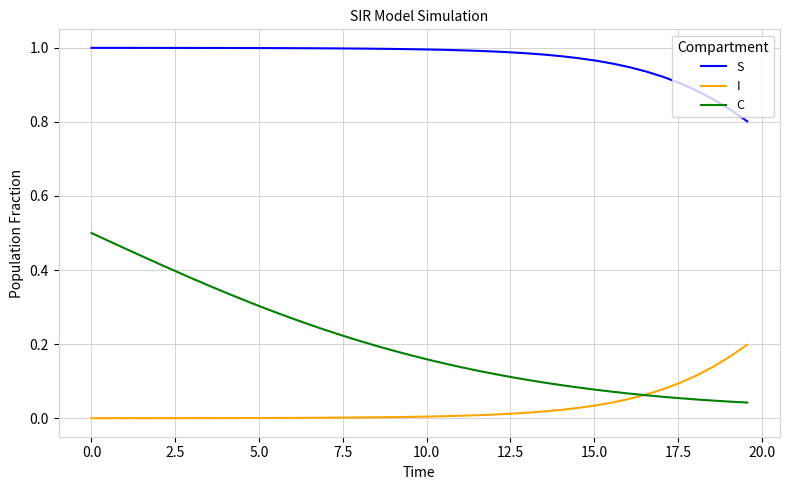

True or false: I and S intersect in this chart.

False